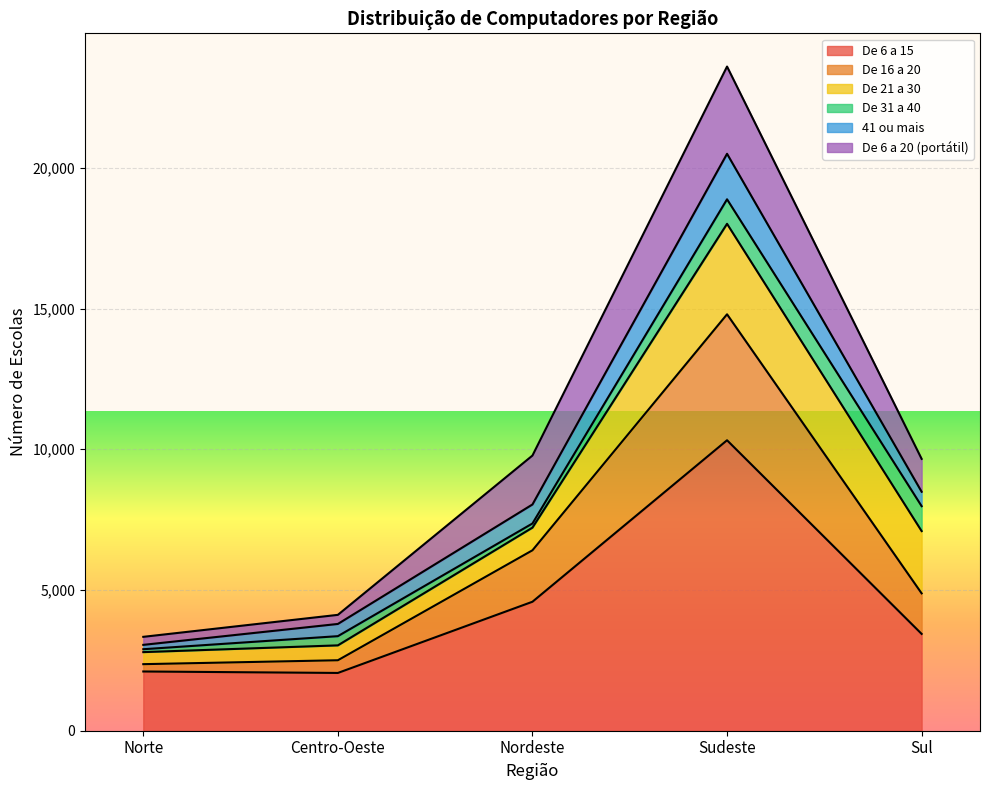

What is the total value across all series at Sul?

9659